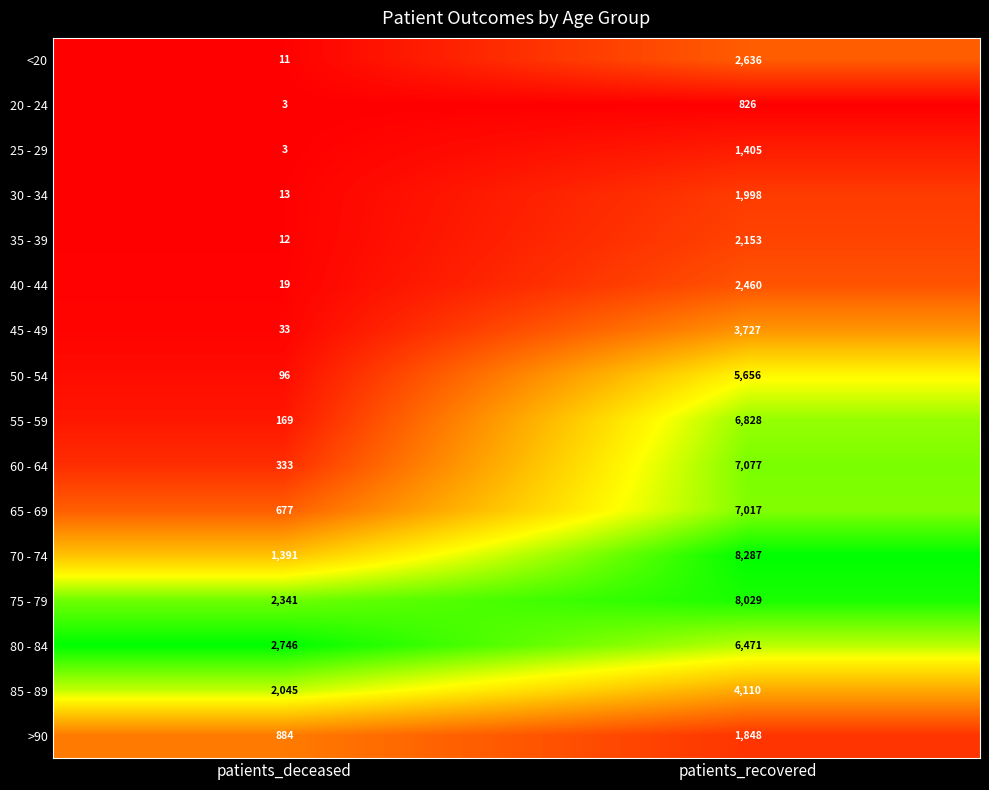

What is the greatest value displayed?

8287